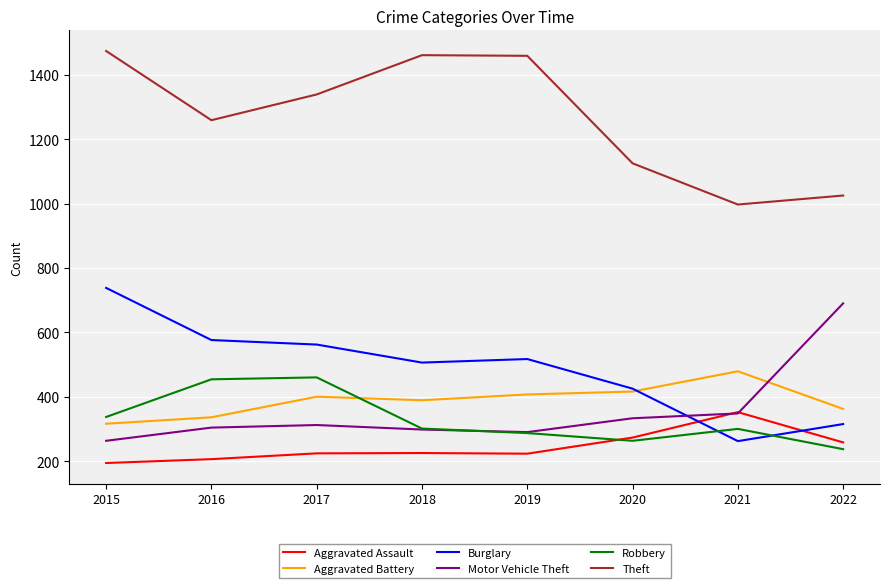

What is the difference between the maximum and second lowest values in the Motor Vehicle Theft series?

400